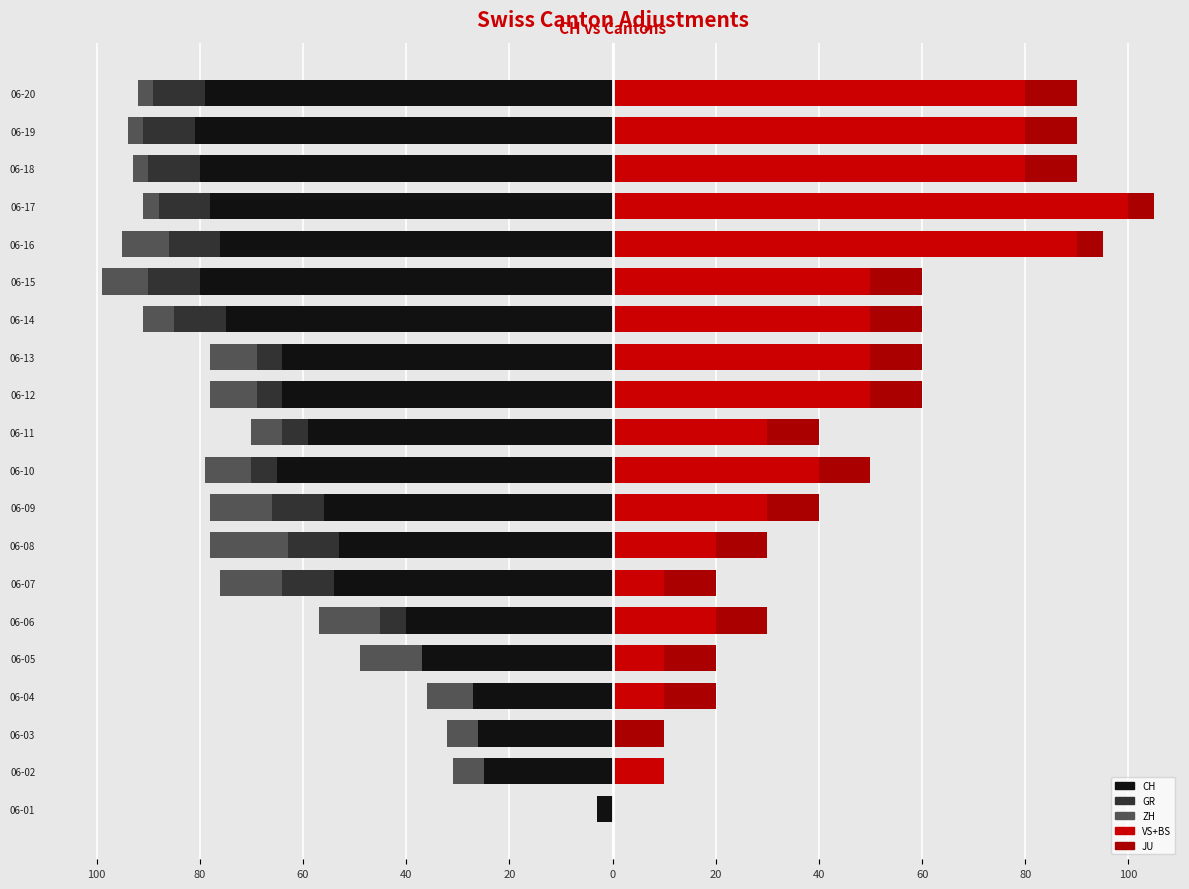

How many values in the CH series exceed -59?

9